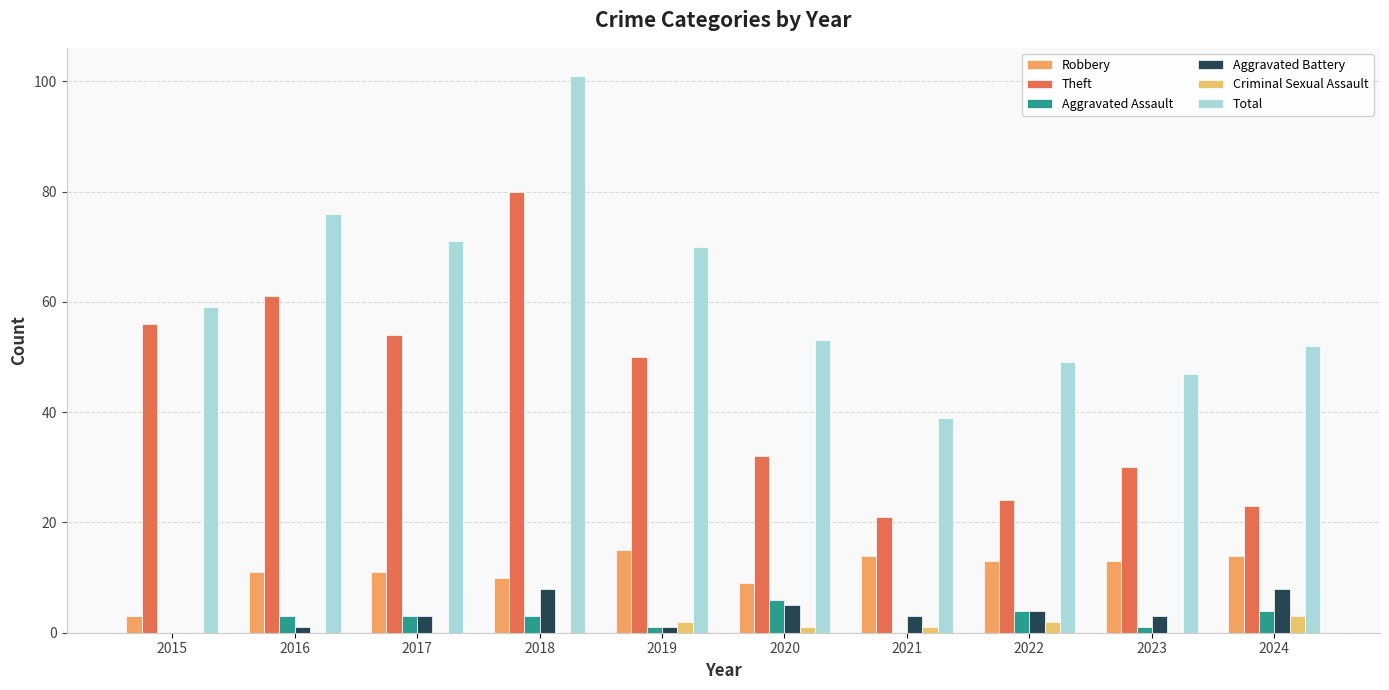

Between 2024 and 2017, which is larger?

2024